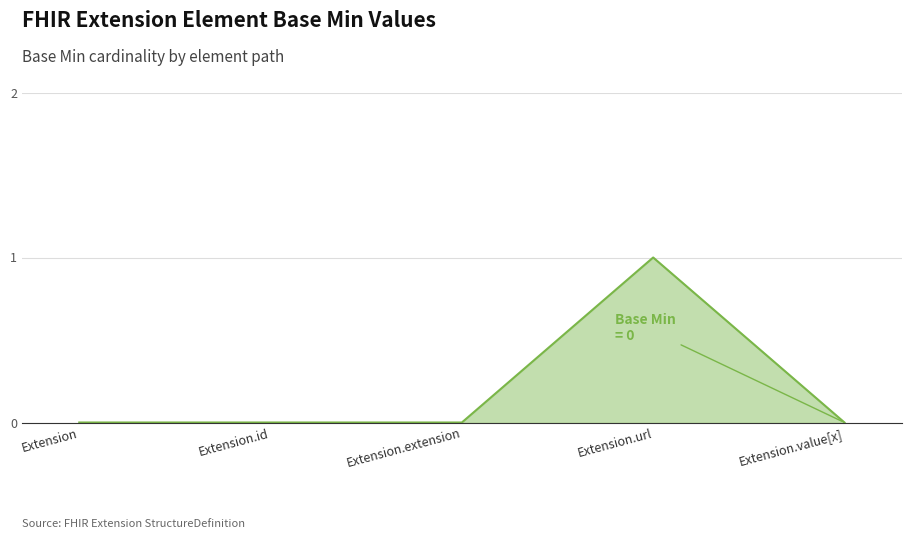

The chart shows a value of 0 at Extension.id. True or false?

True